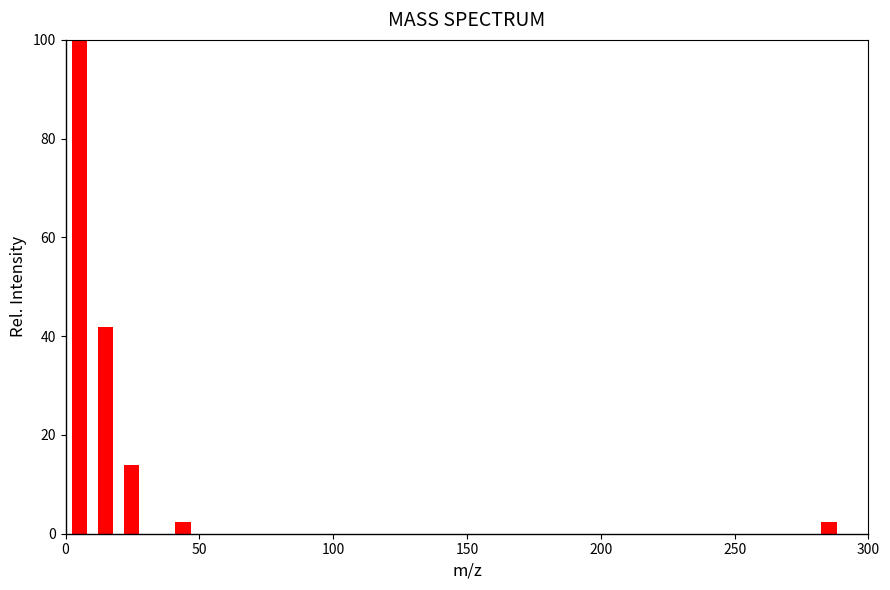

Around what value on the x-axis is the tallest bar? Give the approximate position of its centre, as read against the axis.

5